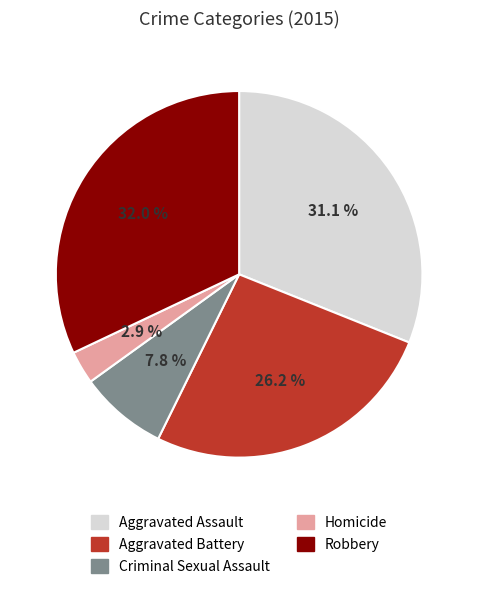

Rank the categories by value from lowest to highest.

Homicide, Criminal Sexual Assault, Aggravated Battery, Aggravated Assault, Robbery